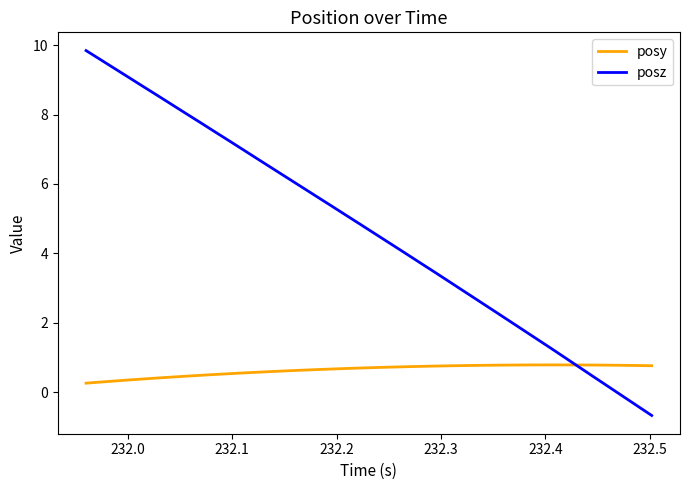

What is the minimum value for posy?

0.3